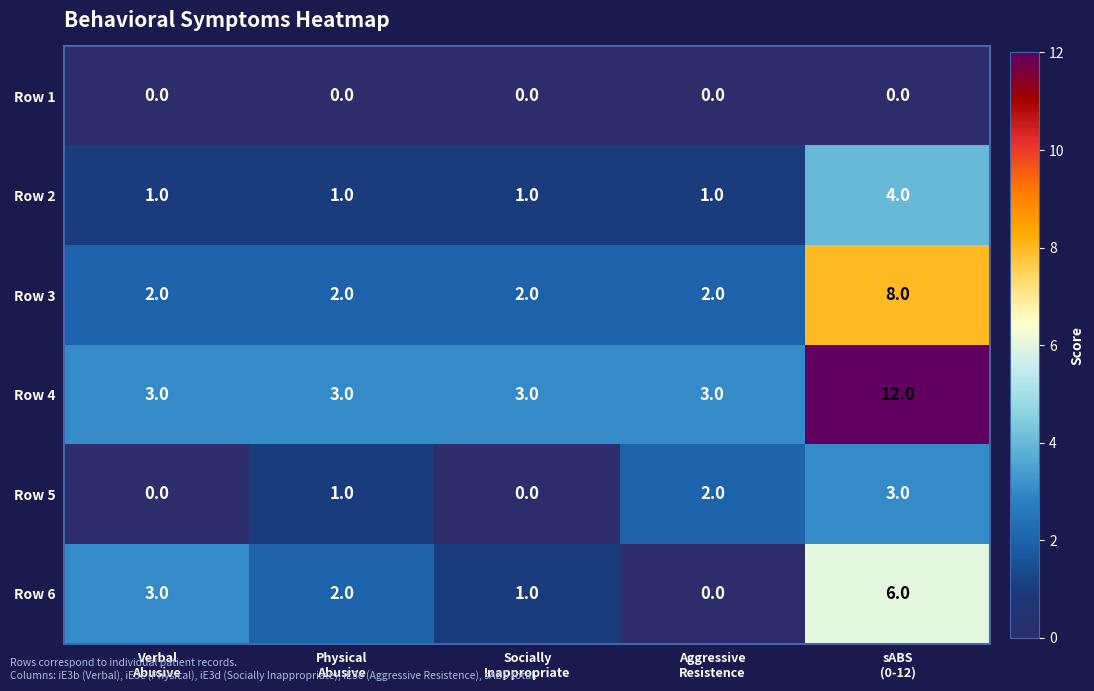

What is the sum of all Row 5 values?

6